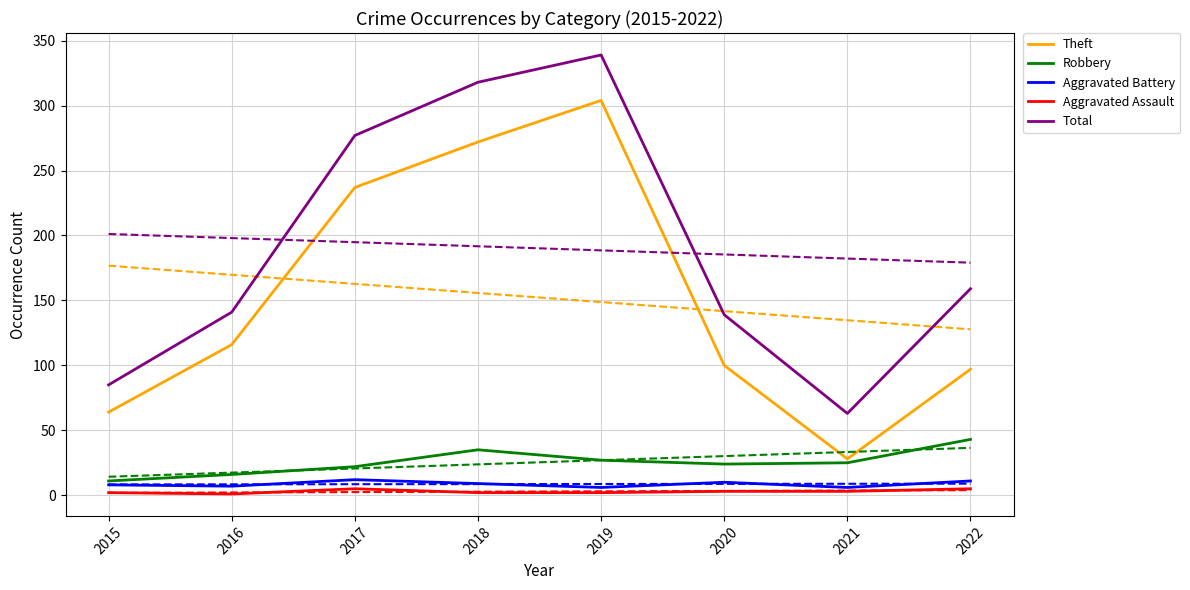

Rank the series at 2018 from highest to lowest value.

Total, Theft, Robbery, Aggravated Battery, Aggravated Assault